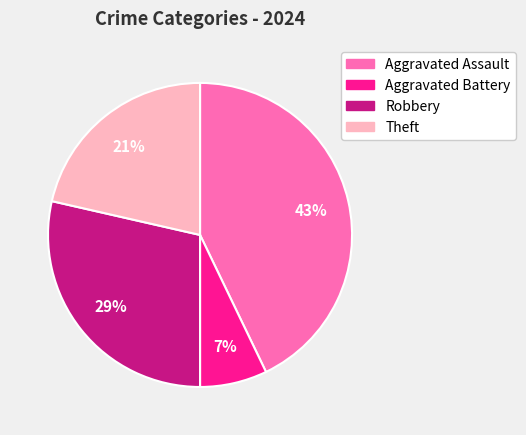

To the nearest percent, what portion does Theft represent?

21%